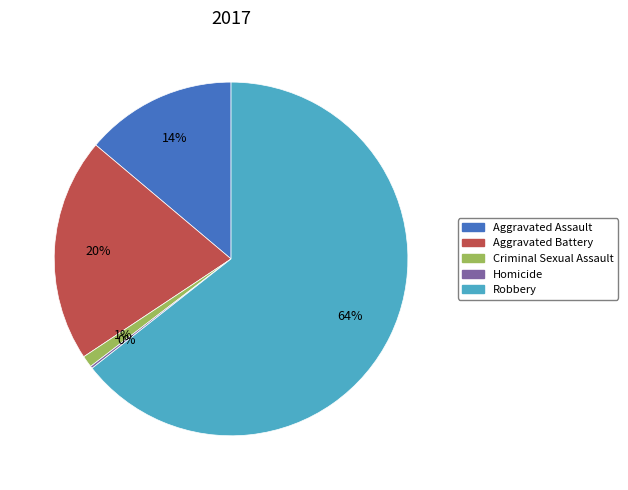

Is it true that Aggravated Battery is 32% of the pie?

False